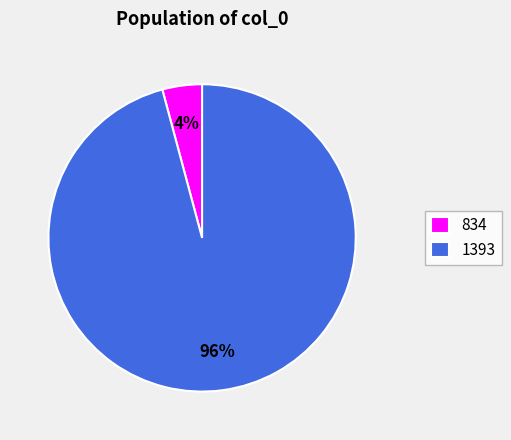

To the nearest percent, what percentage of the pie is 834?

4%